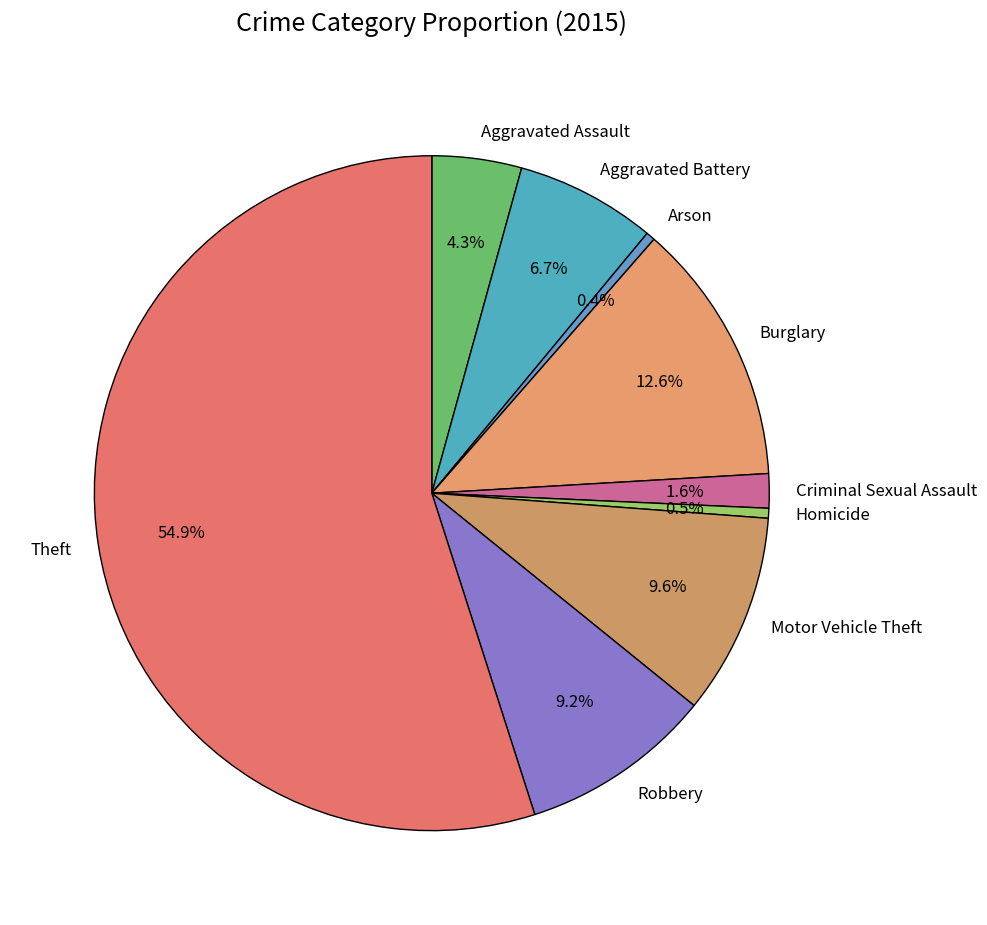

Count the number of slices in the pie.

9